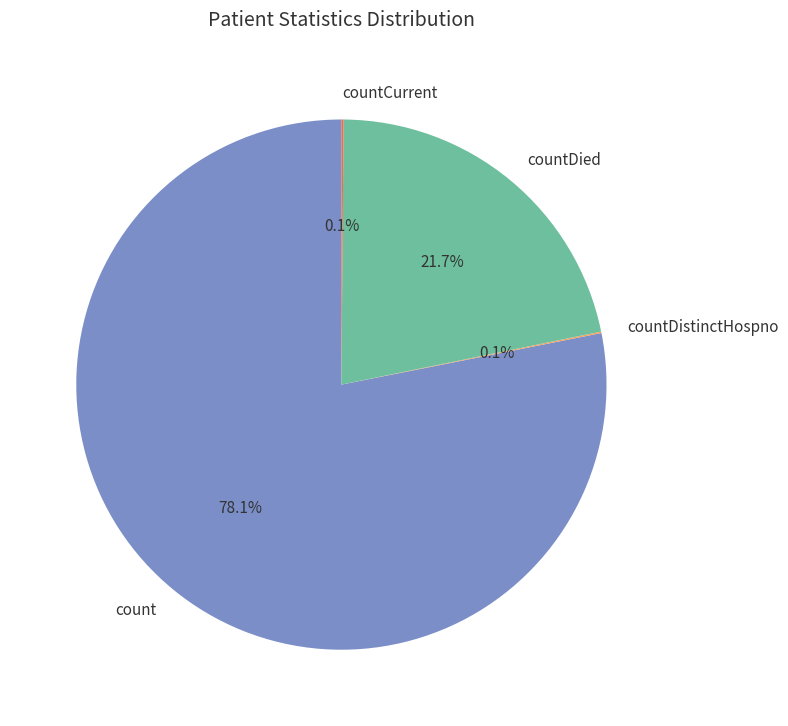

Which category has the biggest portion of the pie?

count